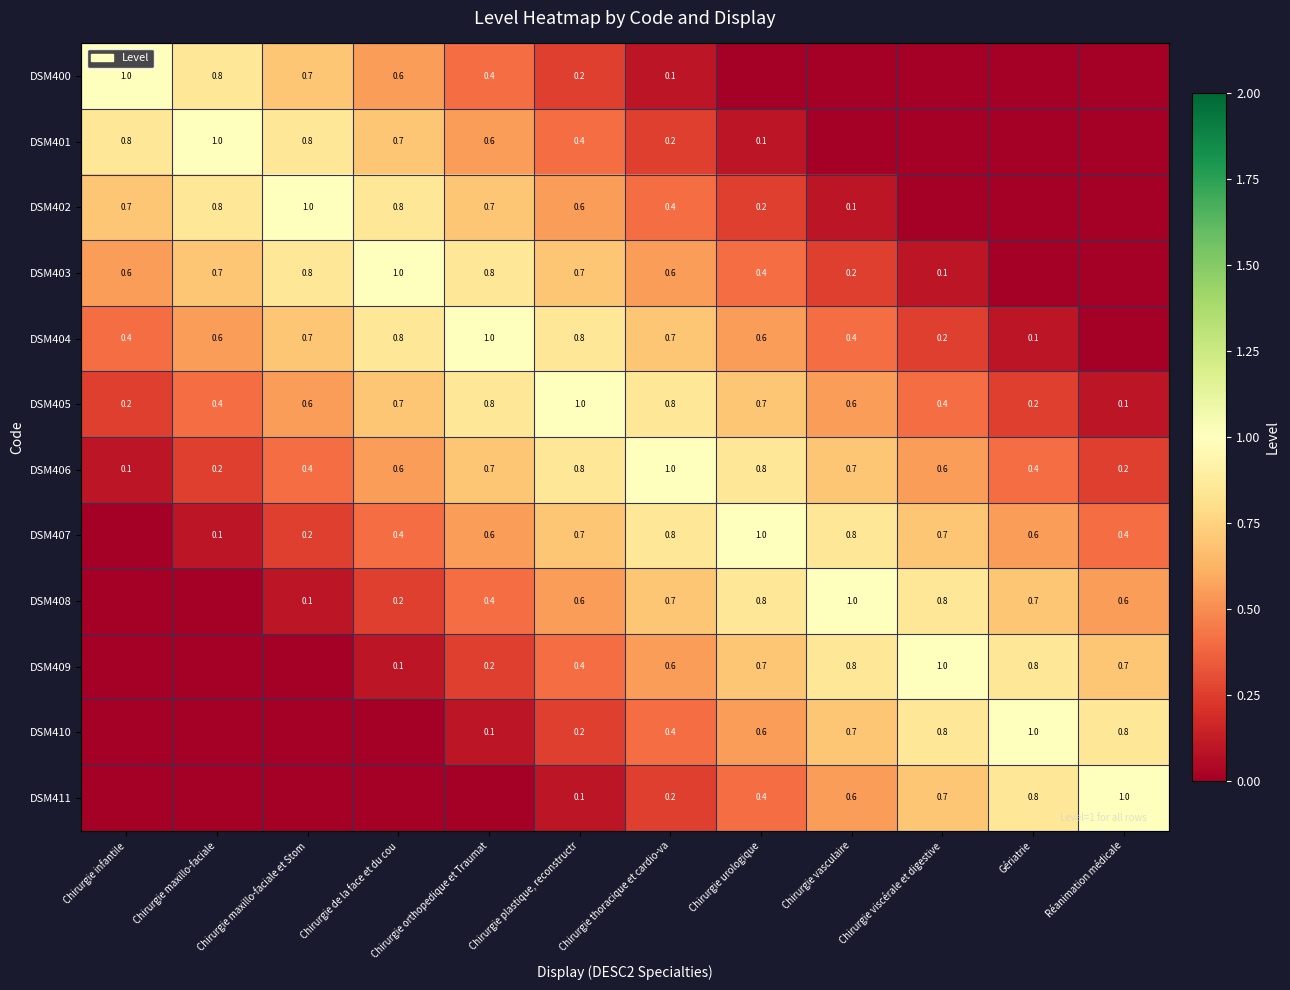

At how many categories does at least one series exceed 0?

12